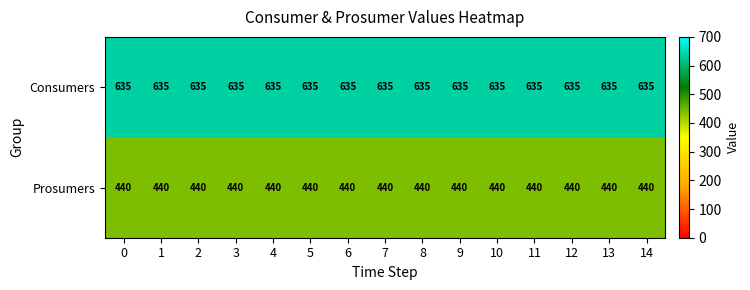

List the series in order of their peak value, lowest first.

Prosumers, Consumers